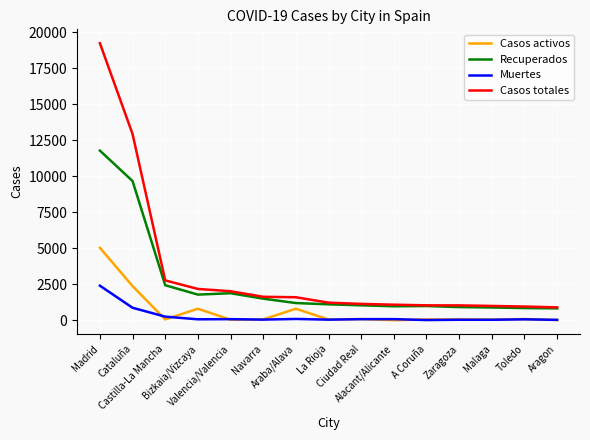

The value of Casos activos at Cataluña is 4149. True or false?

False